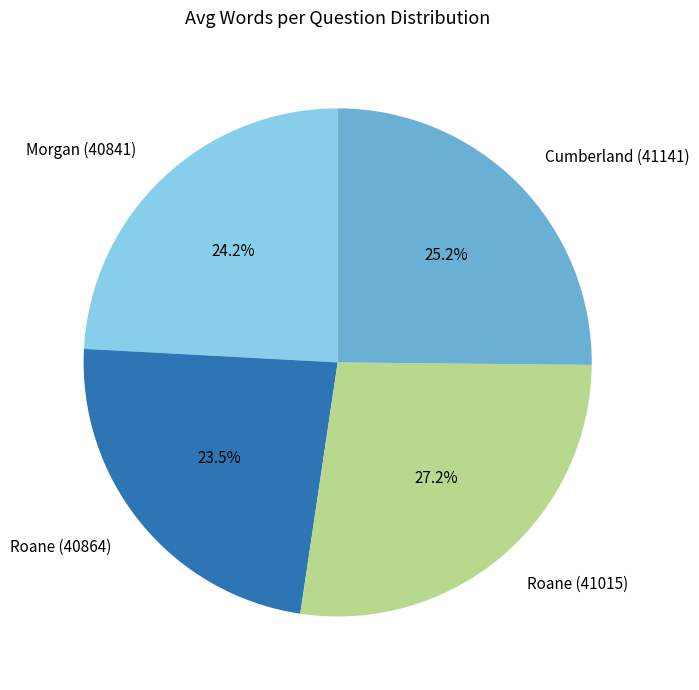

What percentage is the Roane (41015) slice, to the nearest percent?

27%